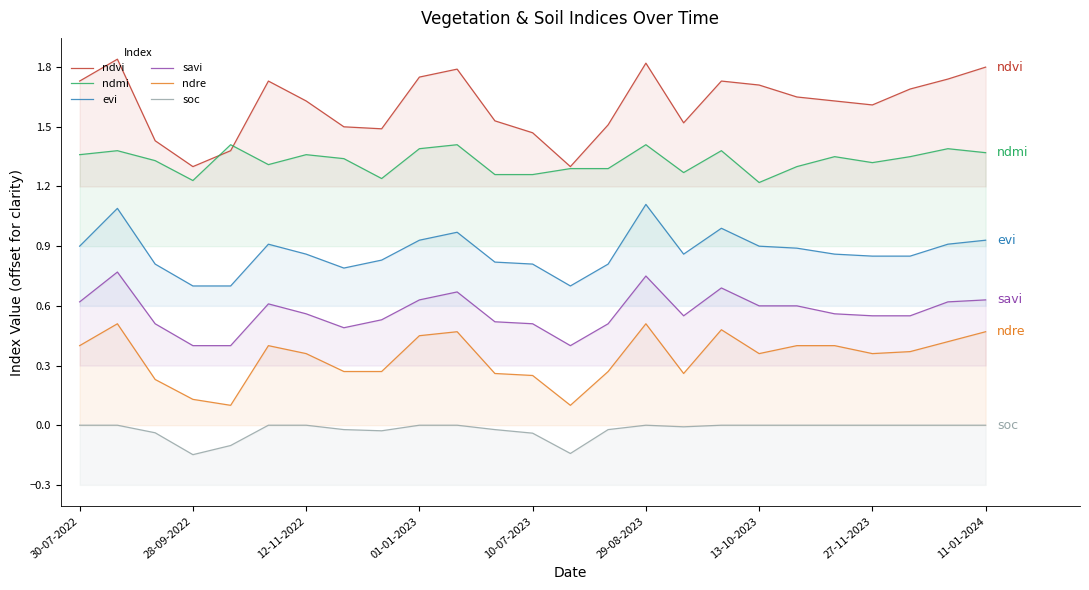

How many lines are shown in the chart?

6